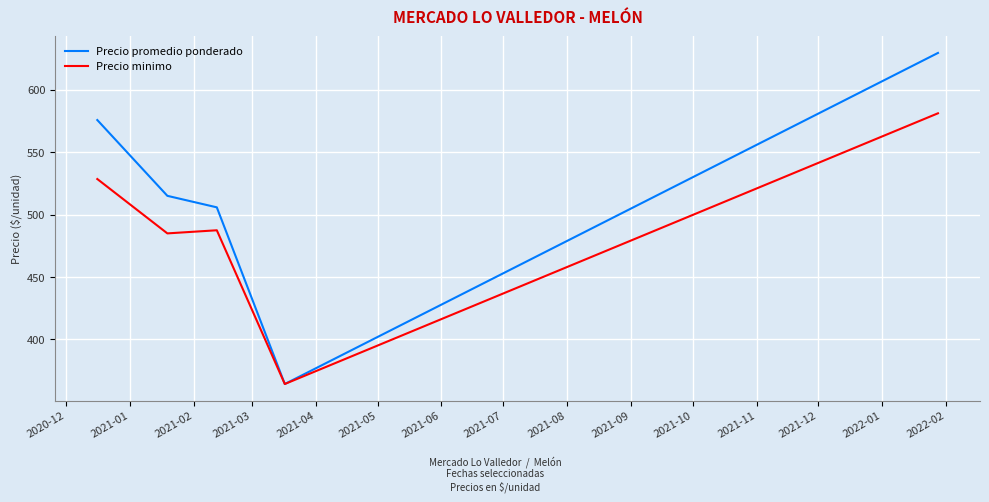

List the series in order of their overall mean, highest first.

Precio promedio ponderado, Precio minimo